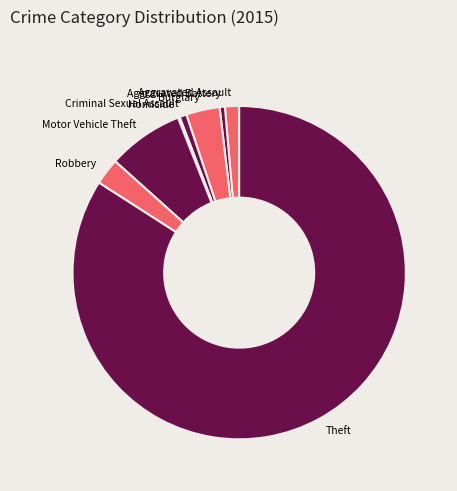

Does any single category account for the majority?

Yes